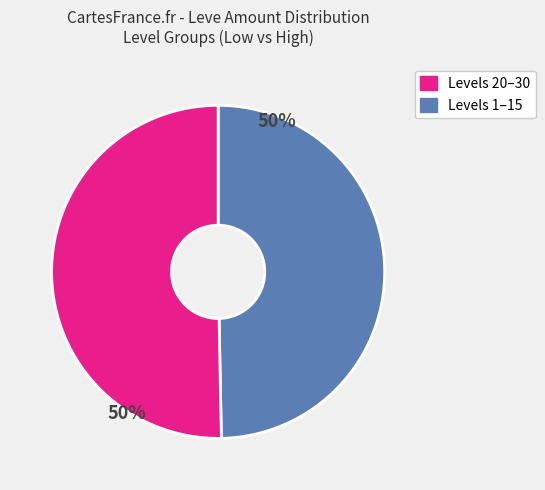

Count the number of slices in the pie.

2